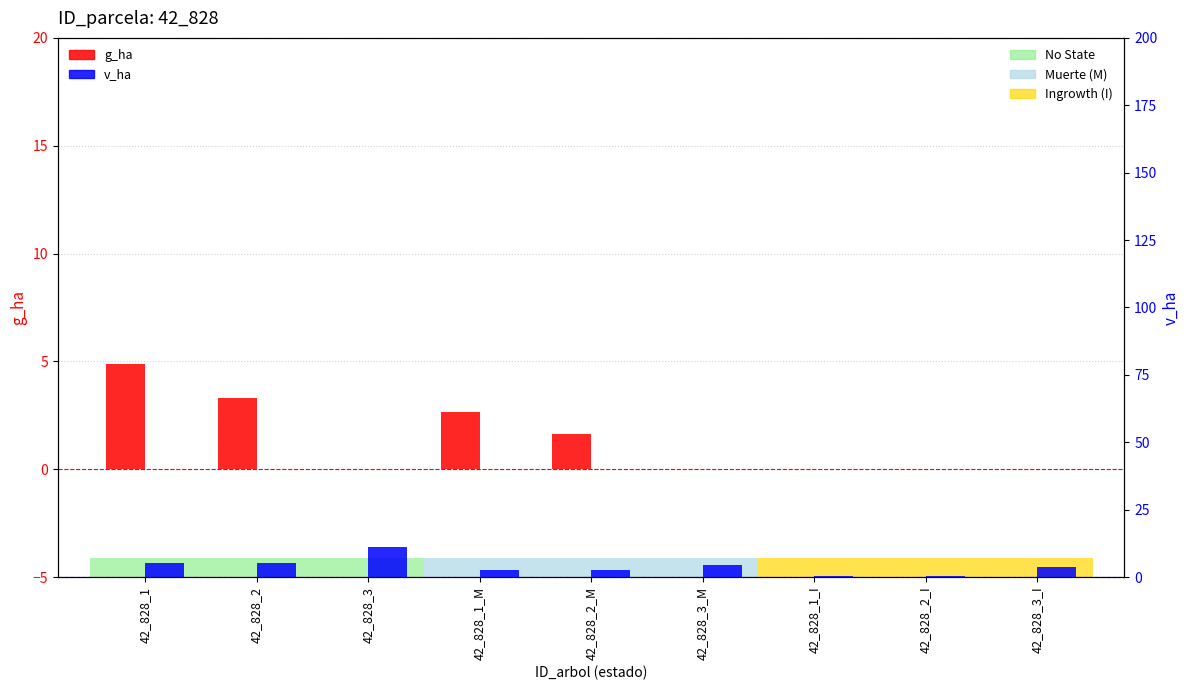

Rank the series at 42_828_1_M from highest to lowest value.

g_ha, v_ha